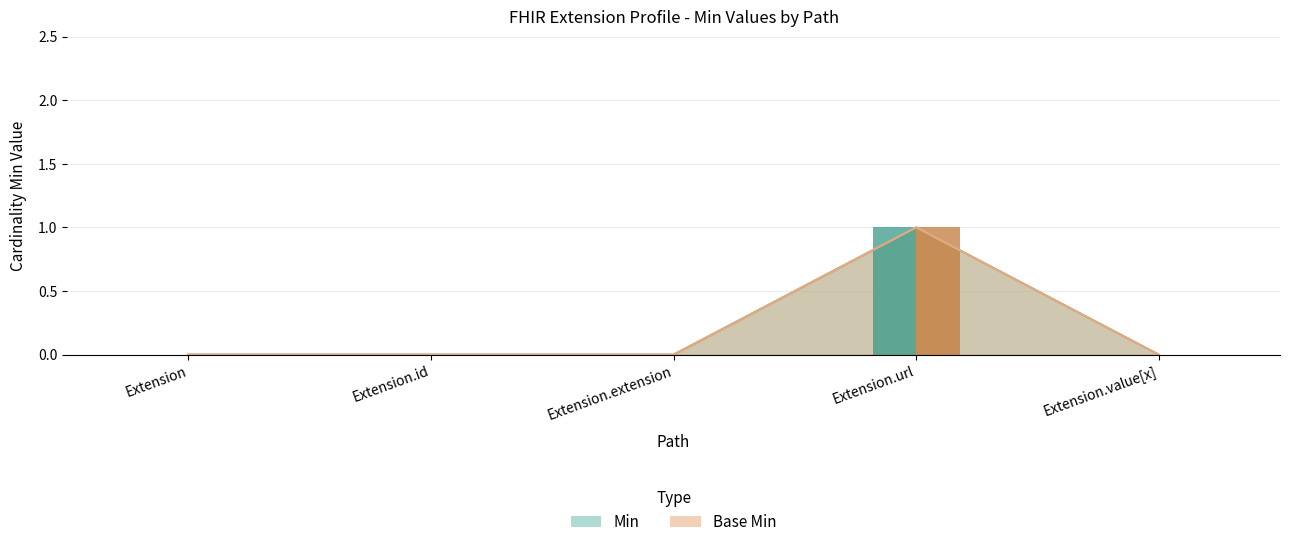

What are all the series names shown in the legend?

Min, Base Min